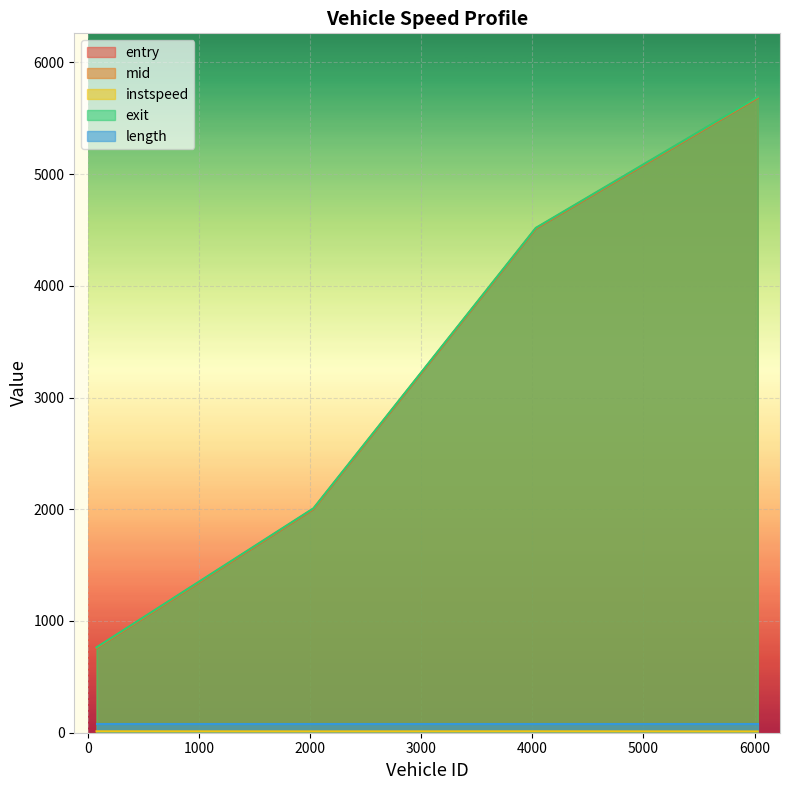

What is the spread (max minus min) of values at 79.0?

751.3